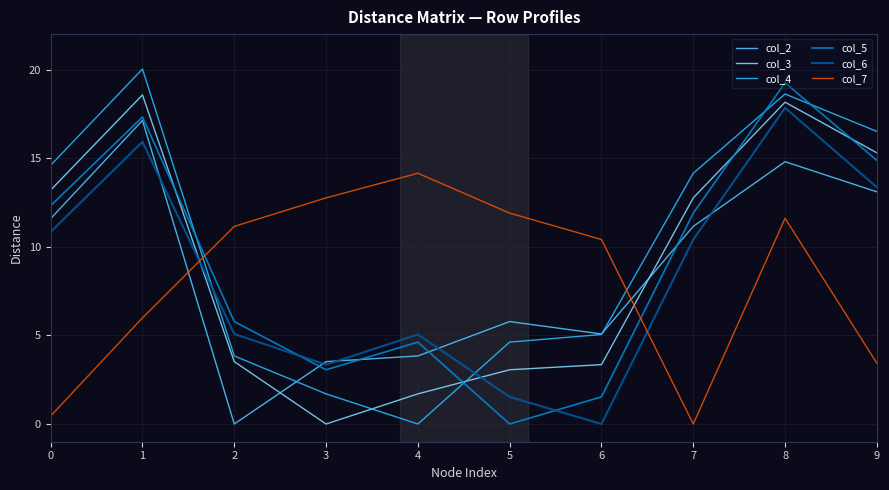

The value of col_3 at 3 is -8.7. True or false?

False